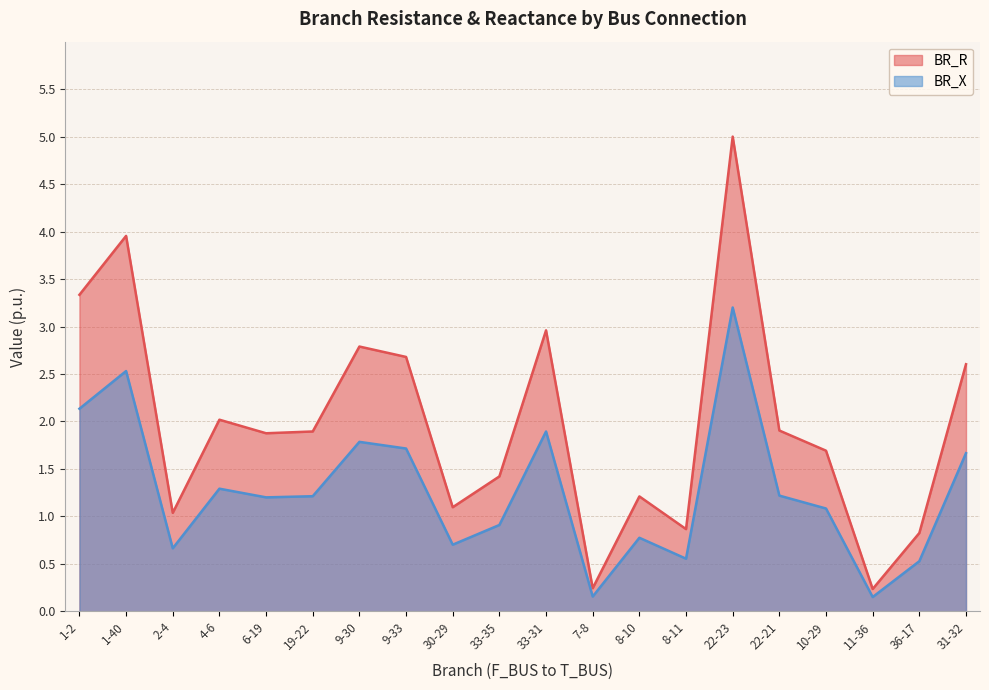

What is the difference between the second highest and second lowest values in the BR_R series?

3.7